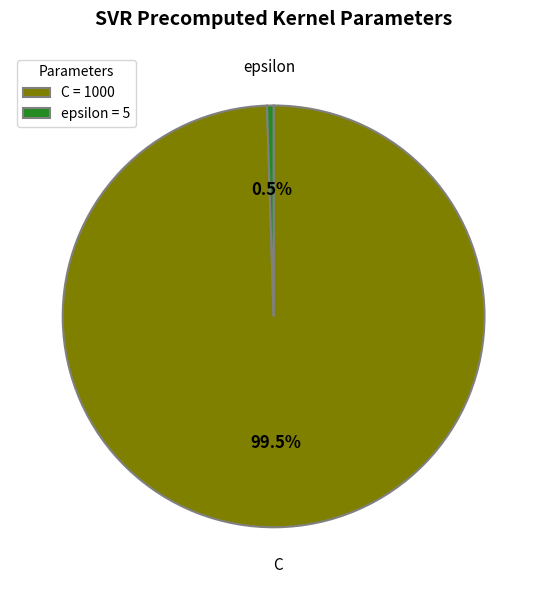

Which category has the biggest portion of the pie?

C